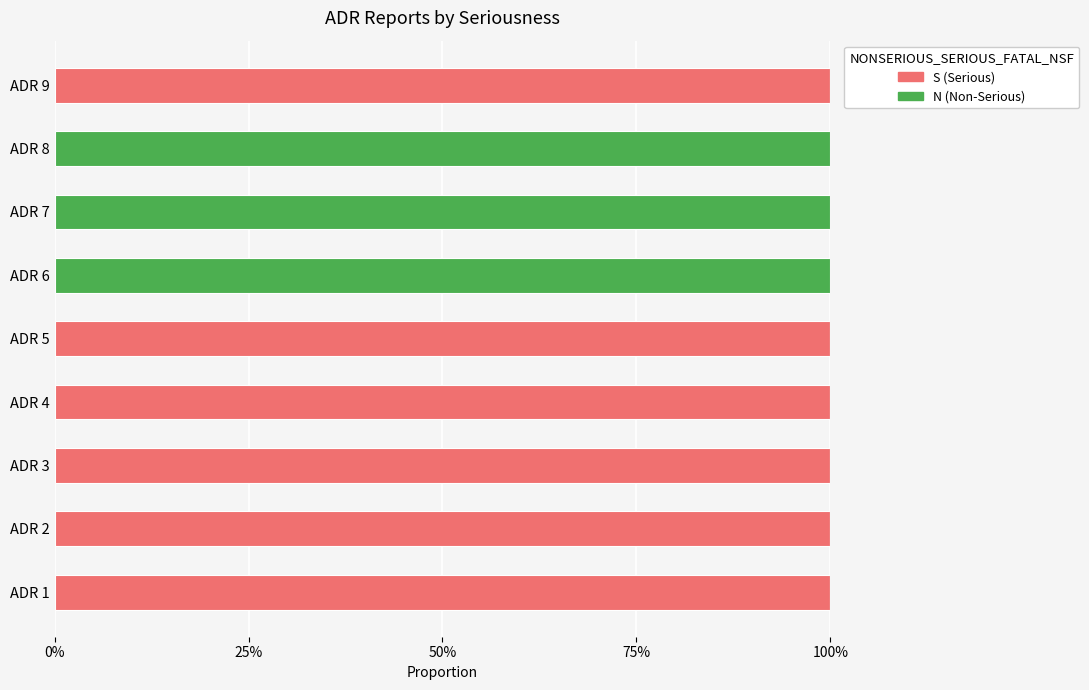

What is the difference between the maximum and minimum values in the S (Serious) series?

1